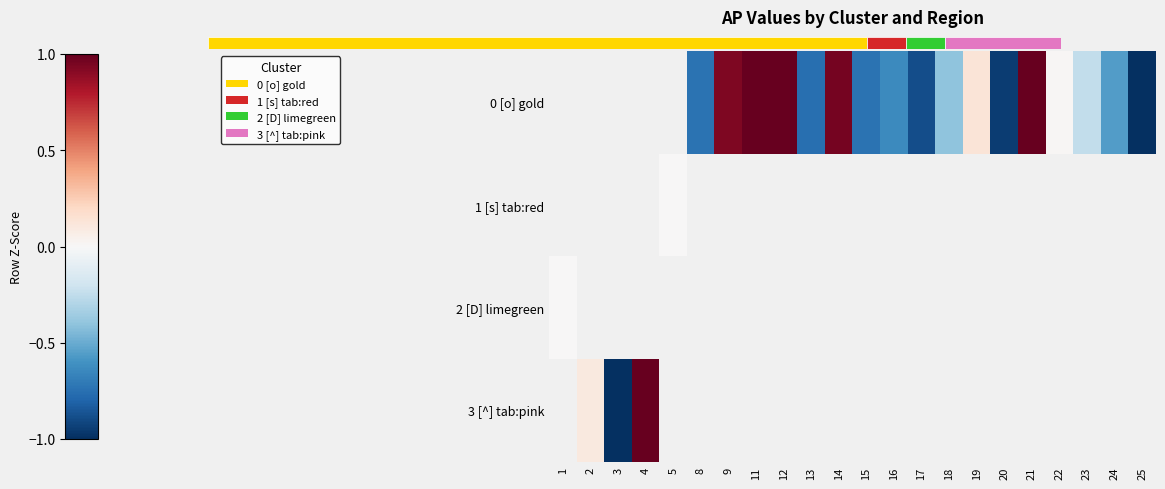

How many data points does each series have?

22